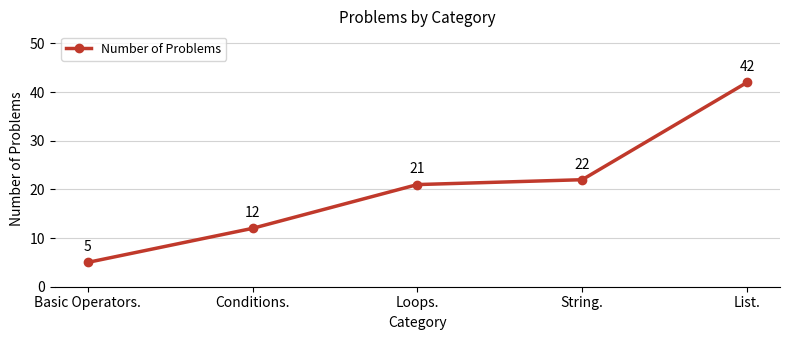

The chart shows a value of 12 at List.. True or false?

False